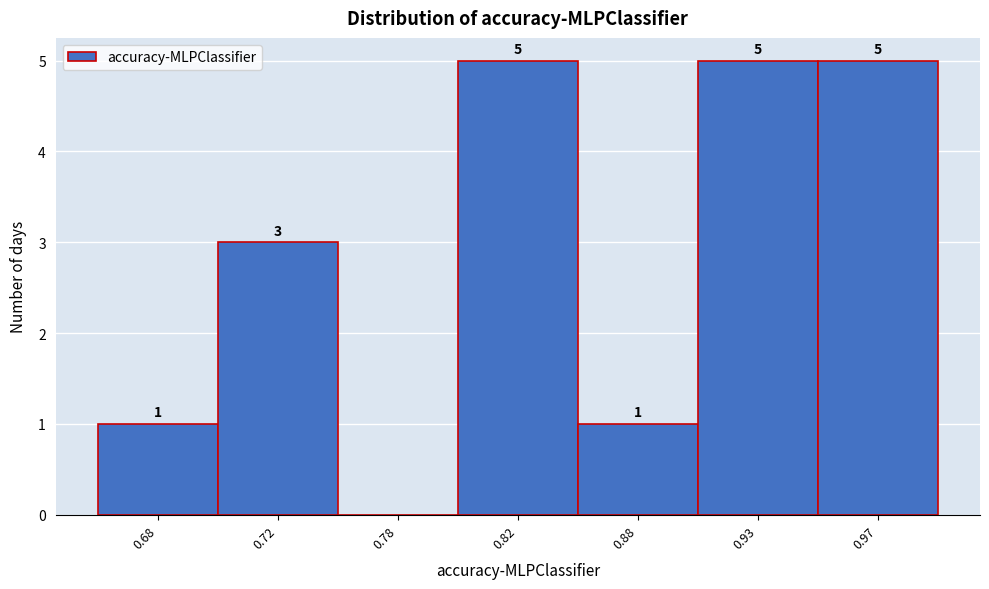

Reading left to right, what are all the values shown in this chart?

0.68=1	0.72=3	0.78=0	0.82=5	0.88=1	0.93=5	0.97=5